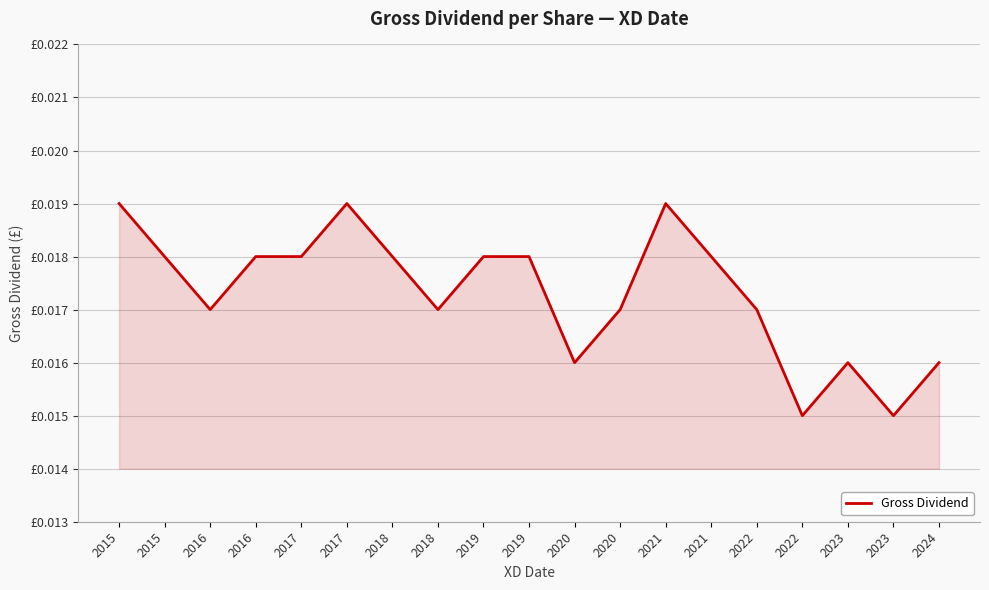

The value at 2024 is 0.0. True or false?

True